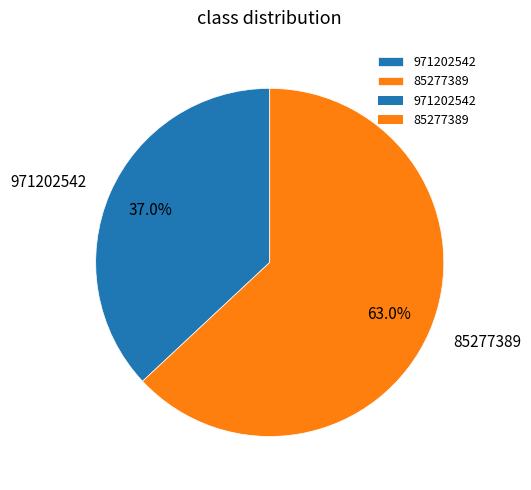

To the nearest percent, what is the difference between the 971202542 and 85277389 slice percentages?

26%